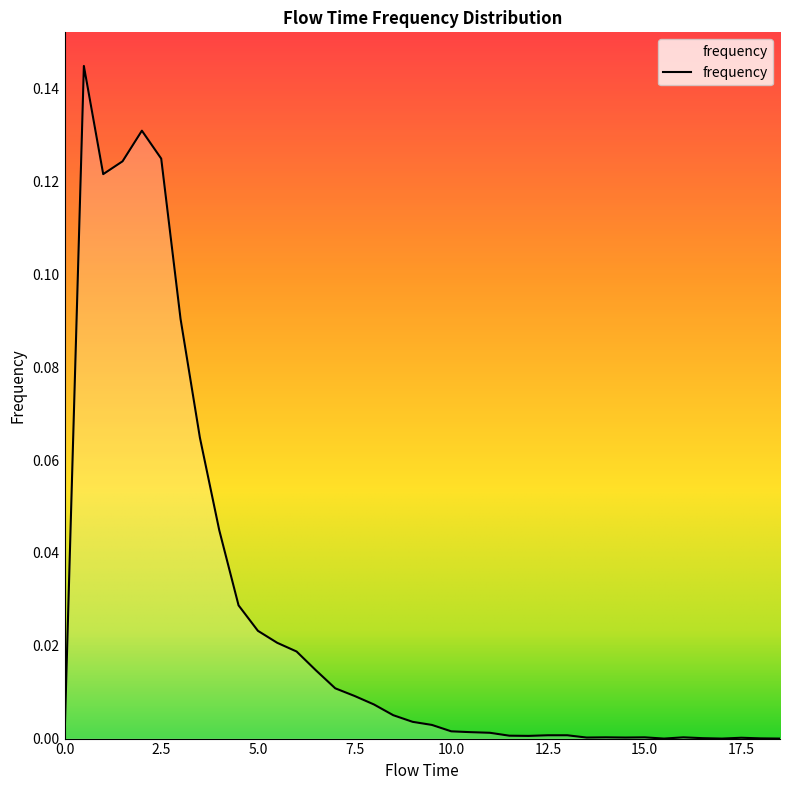

Which label corresponds to the largest value in the chart?

0.5